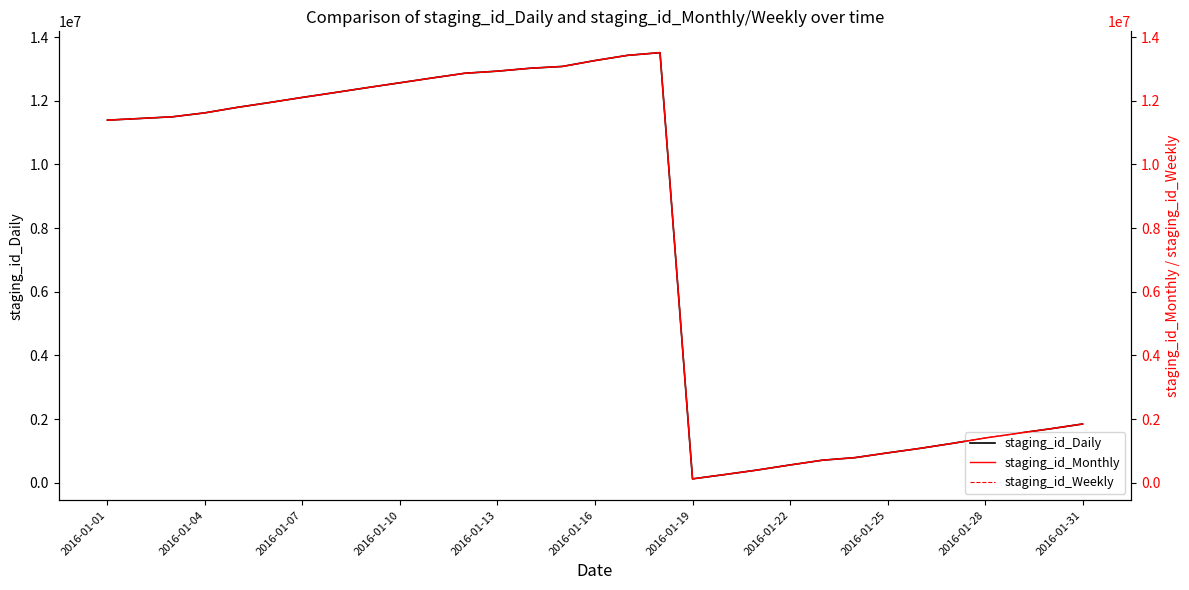

Does the chart display data point markers on the line(s)?

No